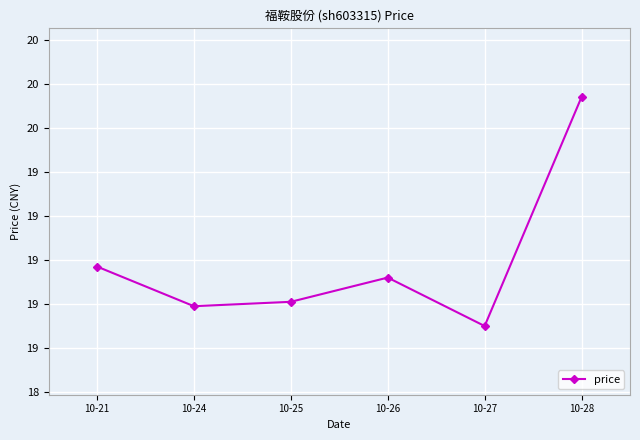

Where is the first local maximum?

10-26